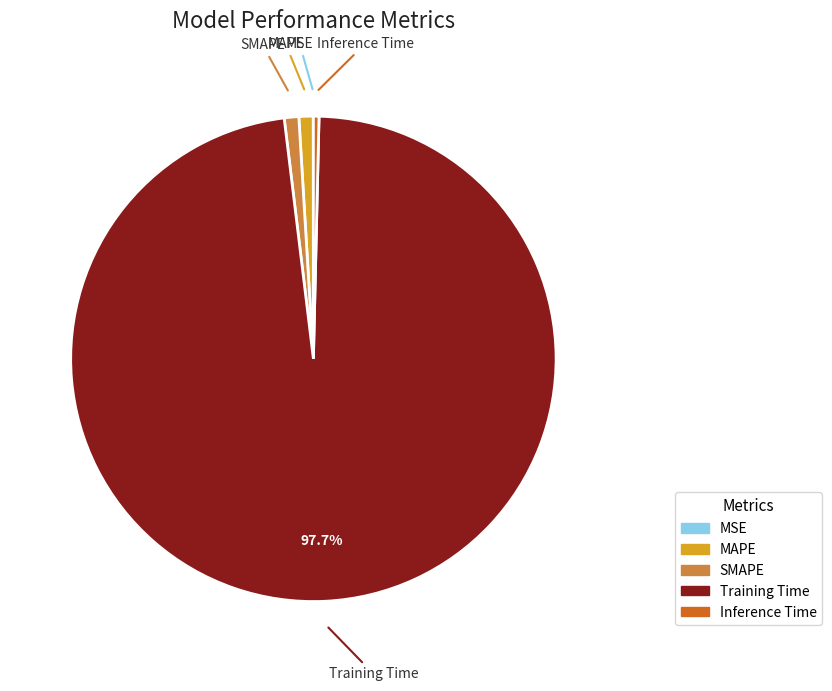

Is there any slice that represents more than half of the pie?

Yes